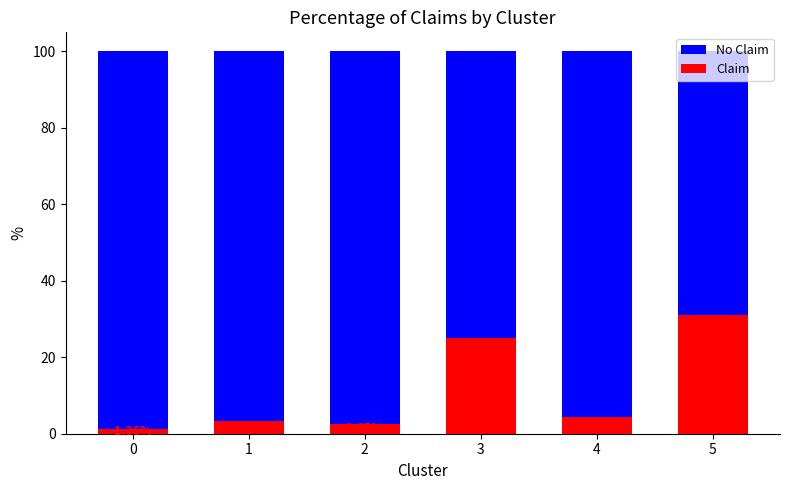

Rank the categories by Claim value from highest to lowest.

5, 3, 4, 1, 2, 0